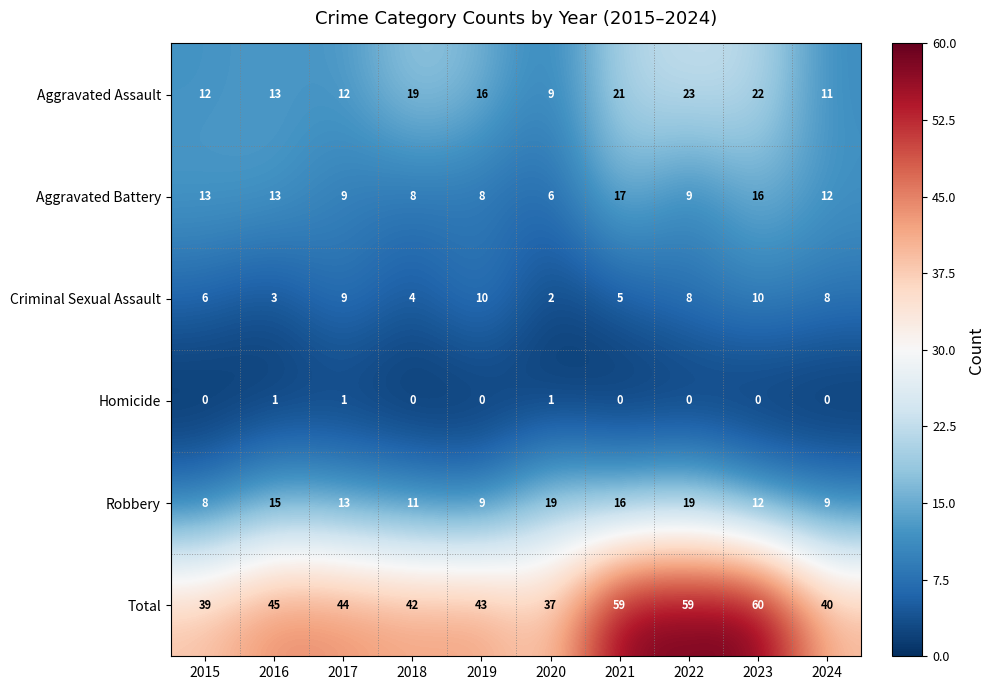

Between 2015 and 2018, which series saw the biggest shift?

Aggravated Assault